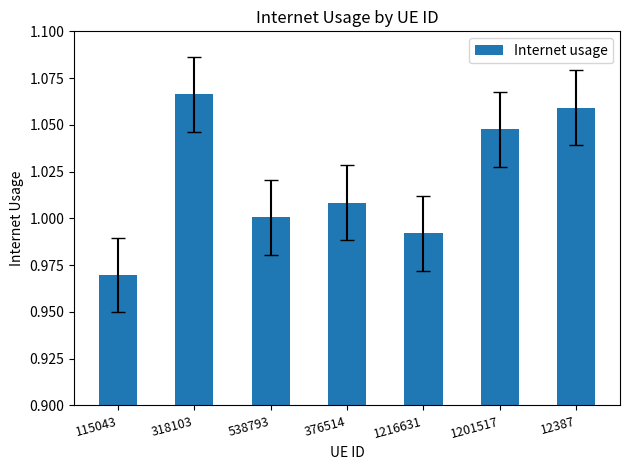

How many bars are there in total?

7